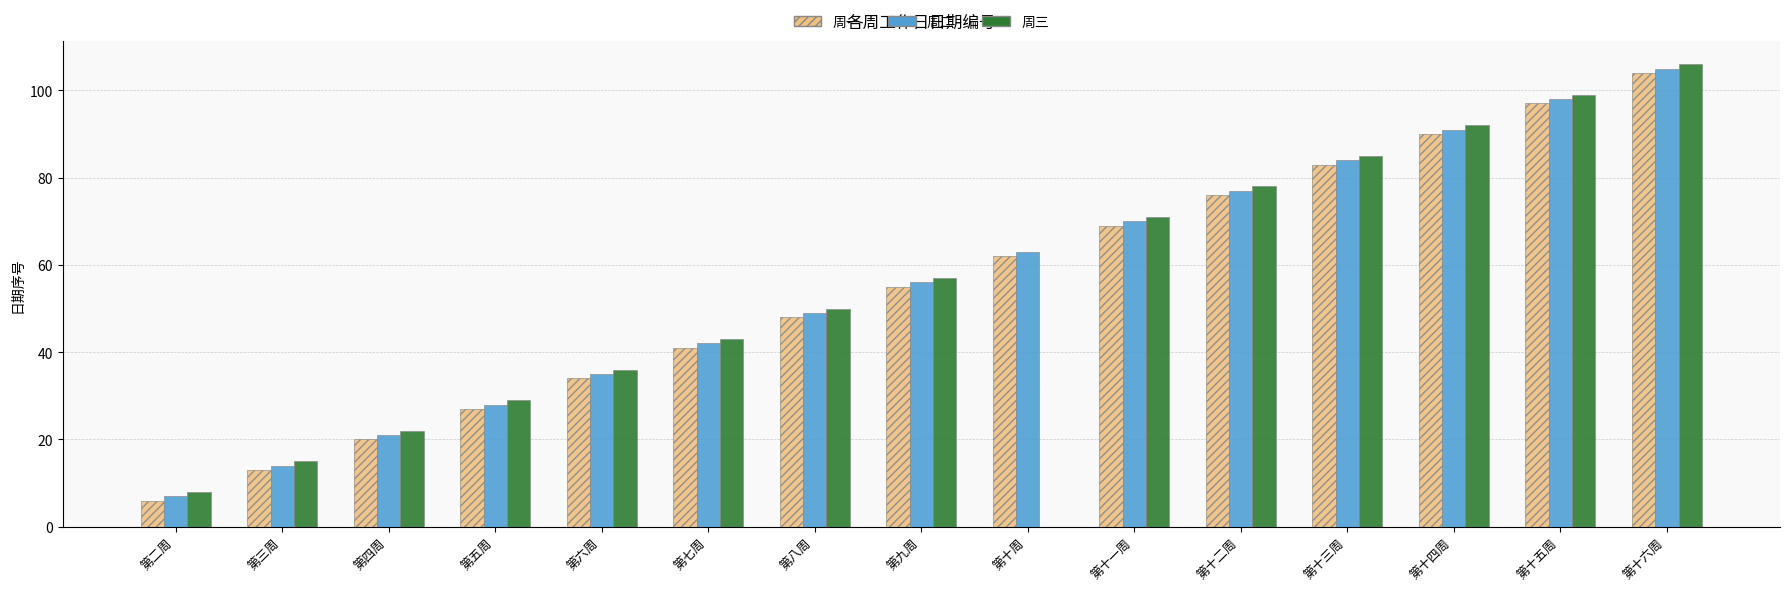

At which category is the sum across all series the highest?

第十六周